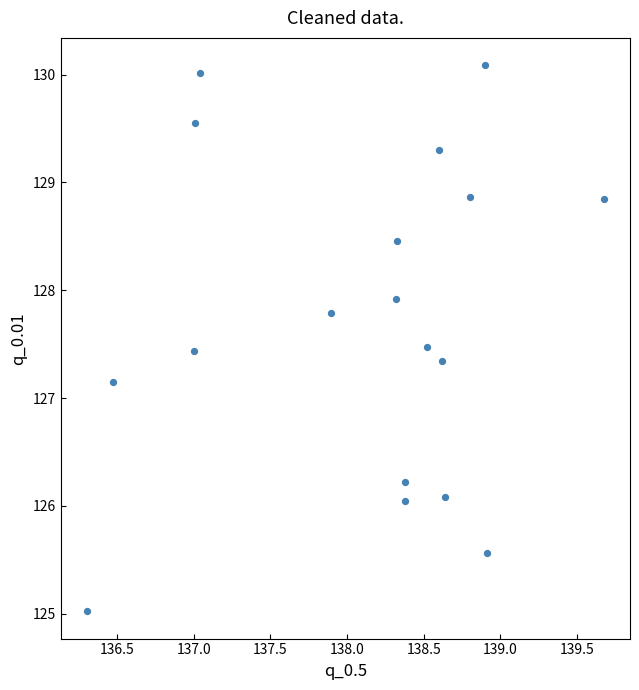

What is the range of Y values (max minus min)?

5.1